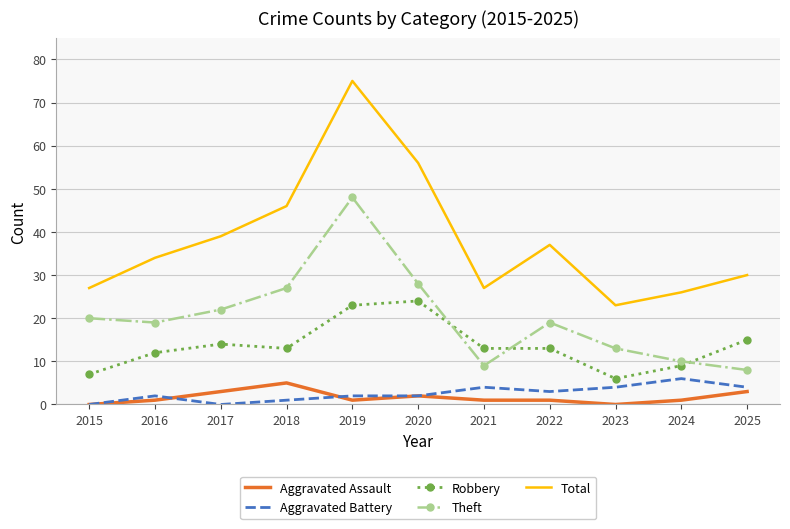

What is the maximum value for Total?

75